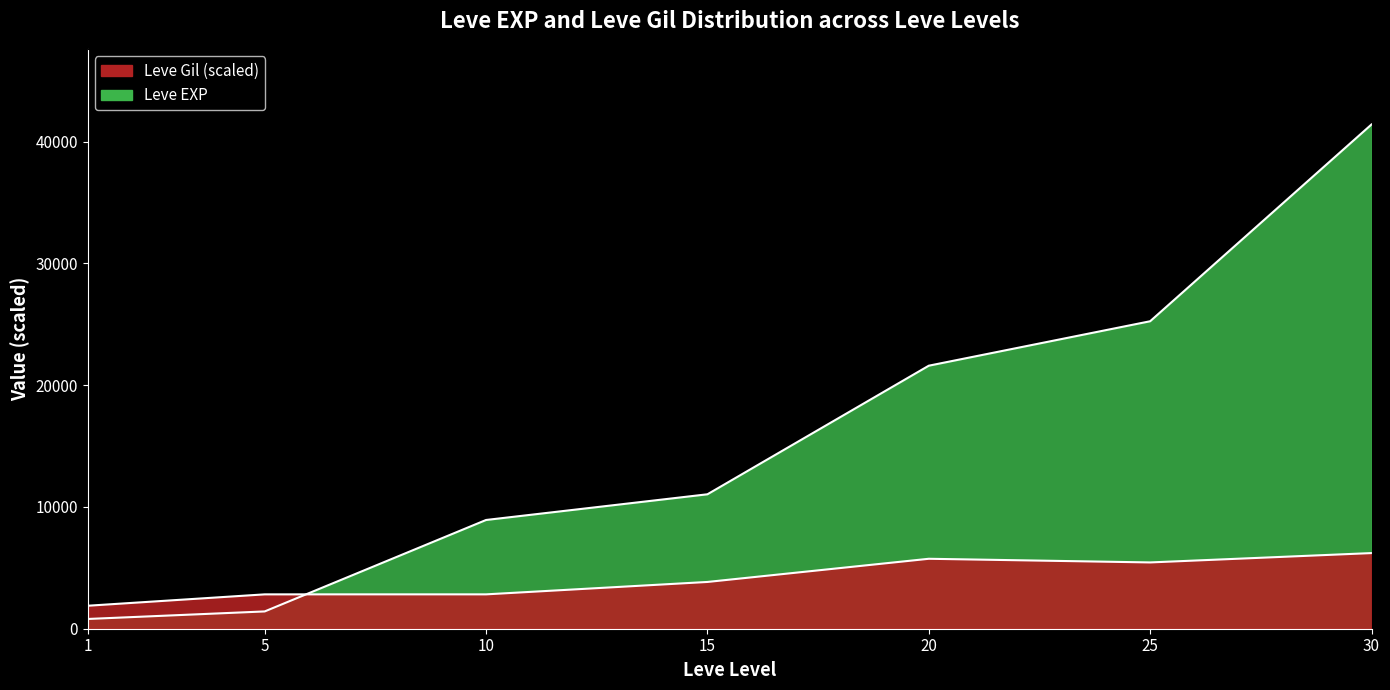

Rank the series by their maximum value, from lowest to highest.

Leve Gil, Leve EXP